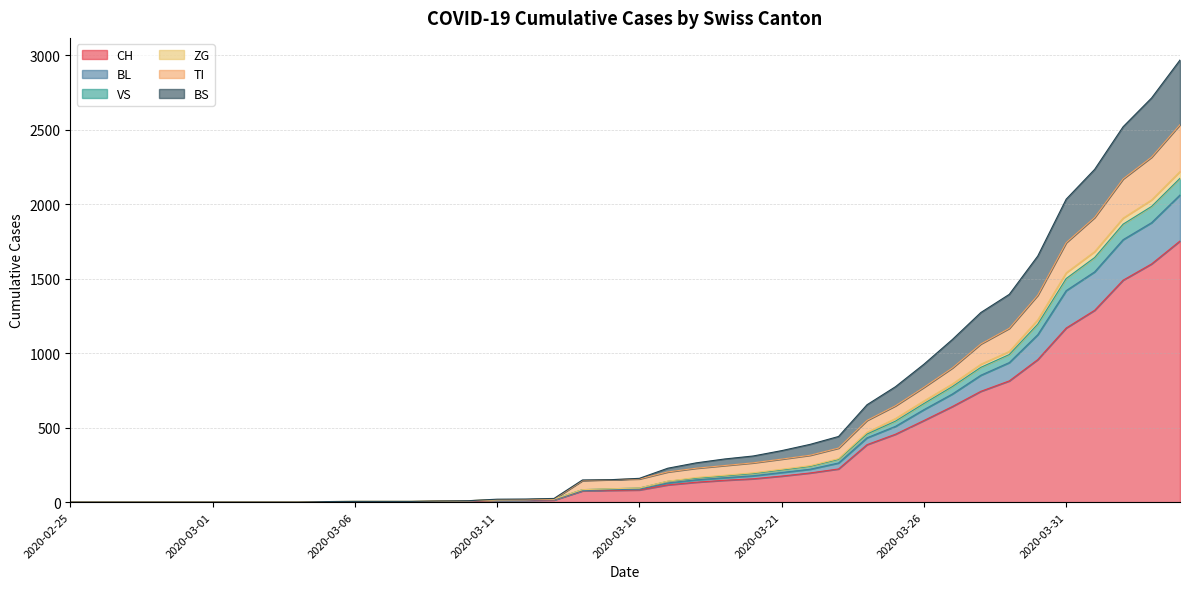

What is the maximum value for CH?

1753